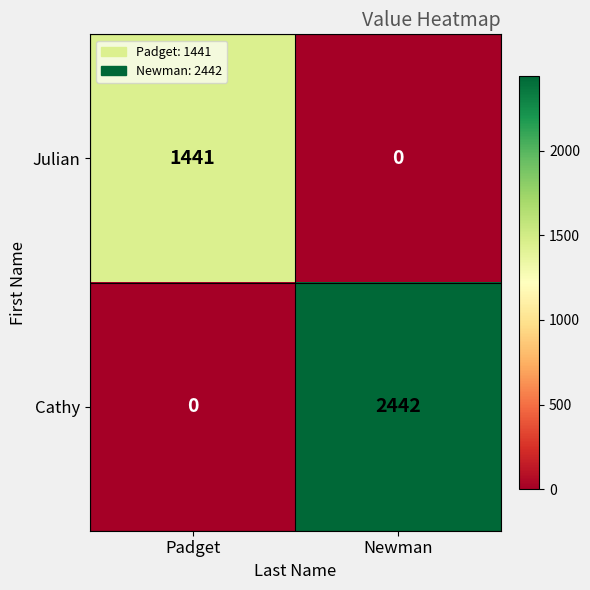

What is the average value of the Cathy series?

1221